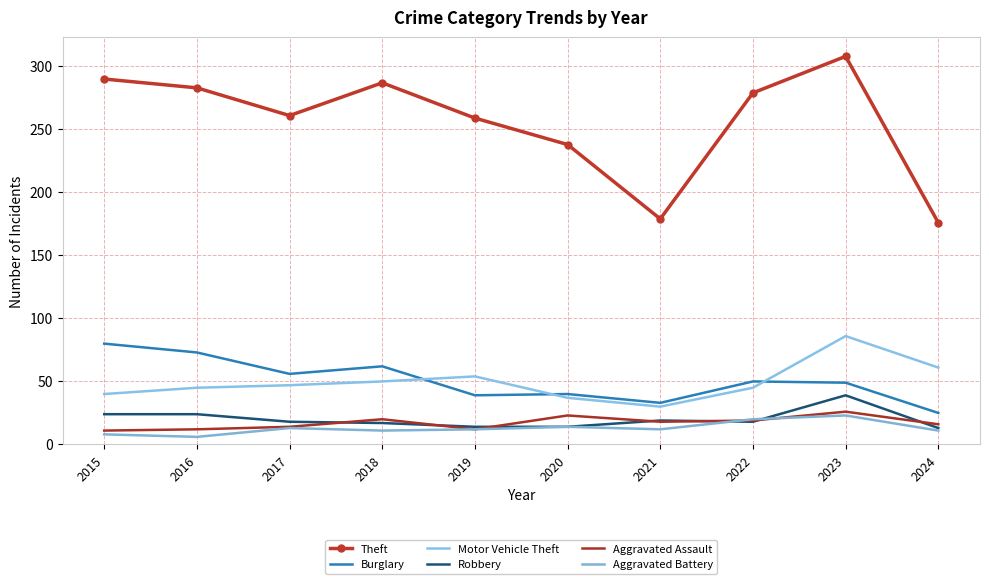

What is the difference between the maximum and second lowest values in the Aggravated Assault series?

14